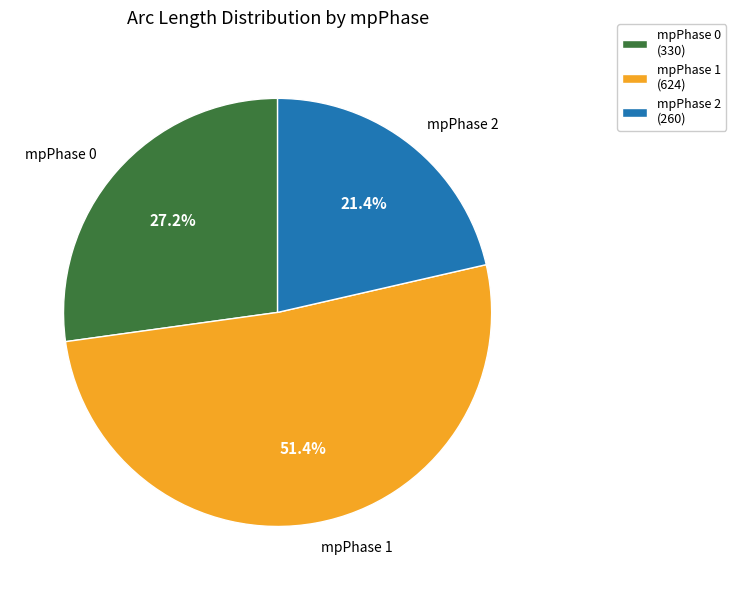

How many segments does this pie chart have?

3